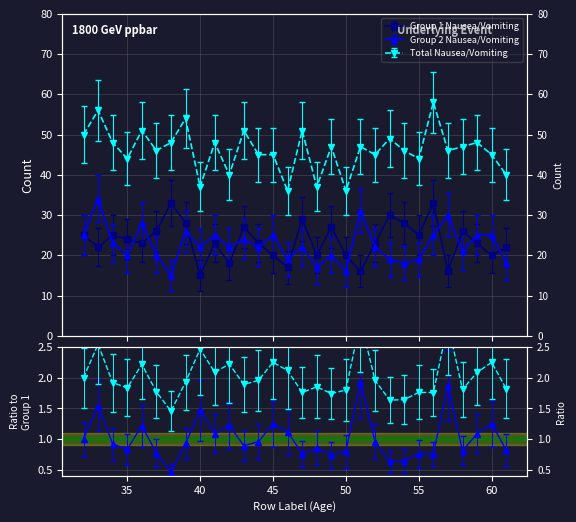

What are all the series names shown in the legend?

Group 1 Nausea/Vomiting, Group 2 Nausea/Vomiting, Total Nausea/Vomiting